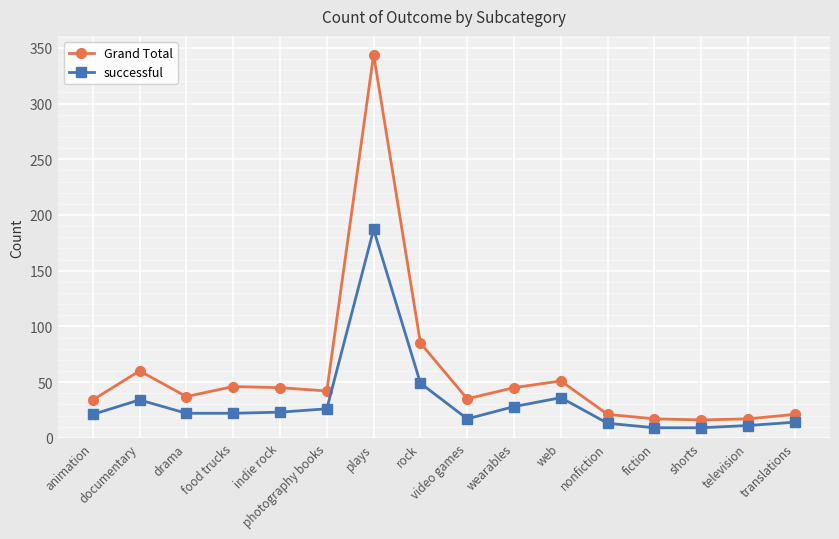

What is the average value of the successful series?

33